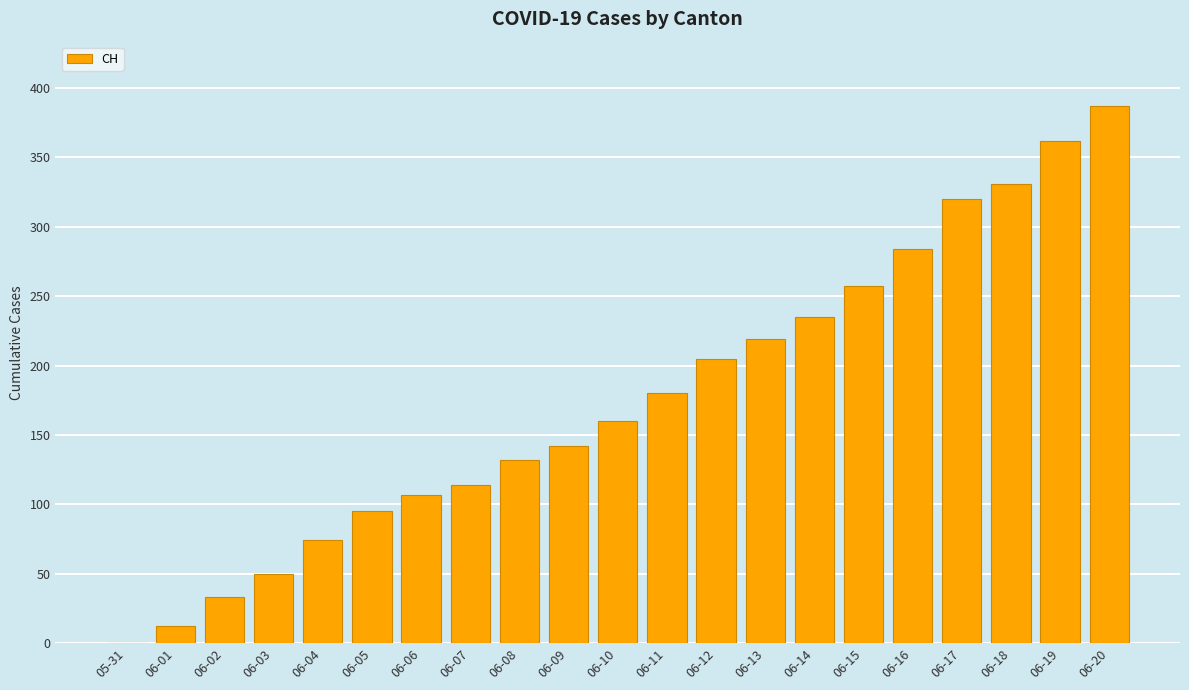

What is the change in value from 06-10 to 06-12?

+45